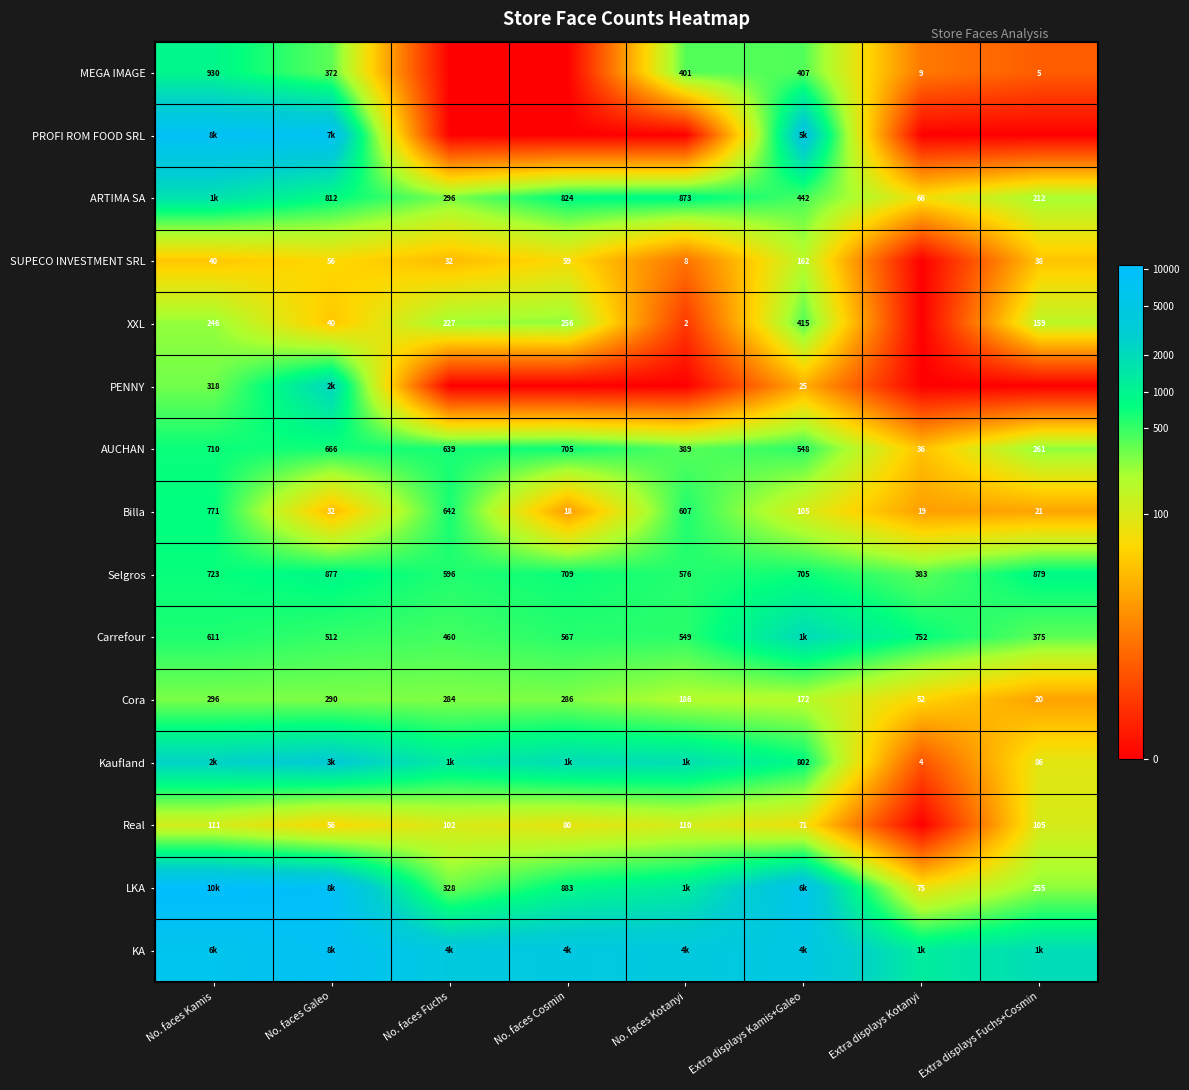

Rank the categories by Cora value from highest to lowest.

No. faces Kamis, No. faces Galeo, No. faces Cosmin, No. faces Fuchs, No. faces Kotanyi, Extra displays Kamis+Galeo, Extra displays Kotanyi, Extra displays Fuchs+Cosmin